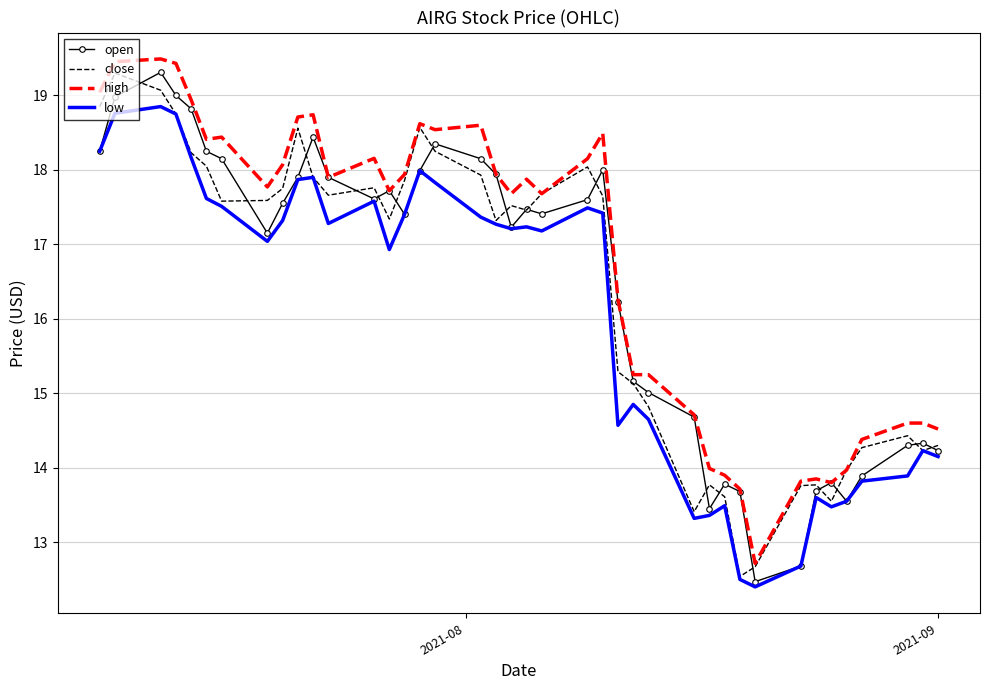

What is the maximum value for low?

18.9